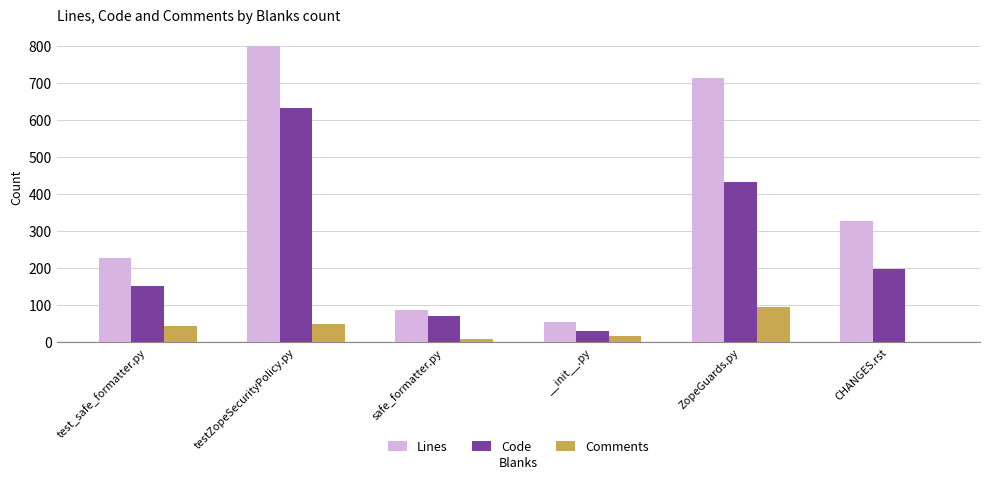

Count the number of data series in this chart.

3